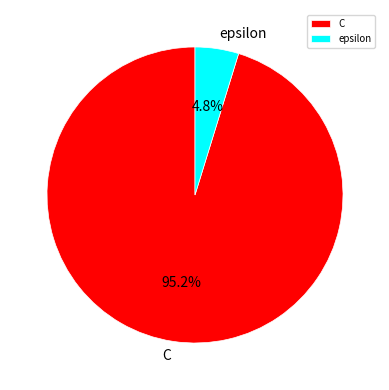

Does epsilon represent more than half of the total?

No